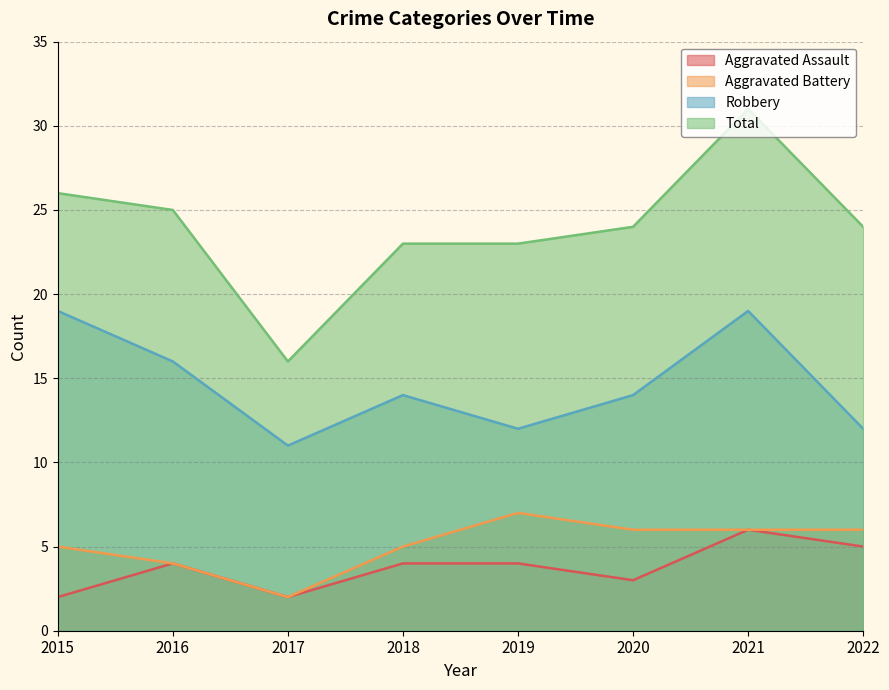

What is the average value of the Robbery series?

15